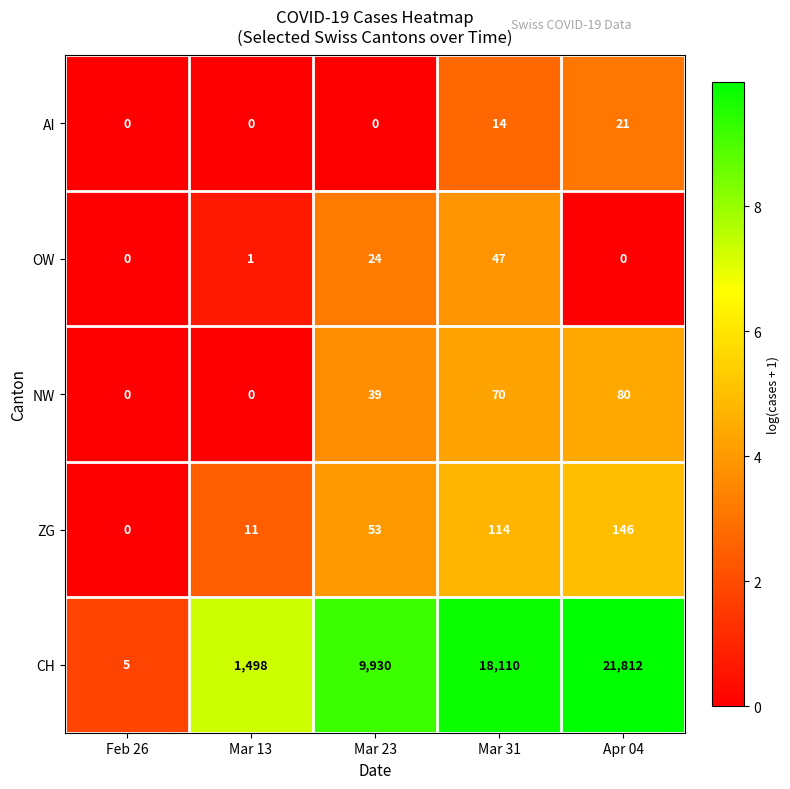

Reading left to right, what are all the values shown in this chart?

AI: 0	0	0	14	21
OW: 0	1	24	47	0
NW: 0	0	39	70	80
ZG: 0	11	53	114	146
CH: 5	1498	9930	18110	21812